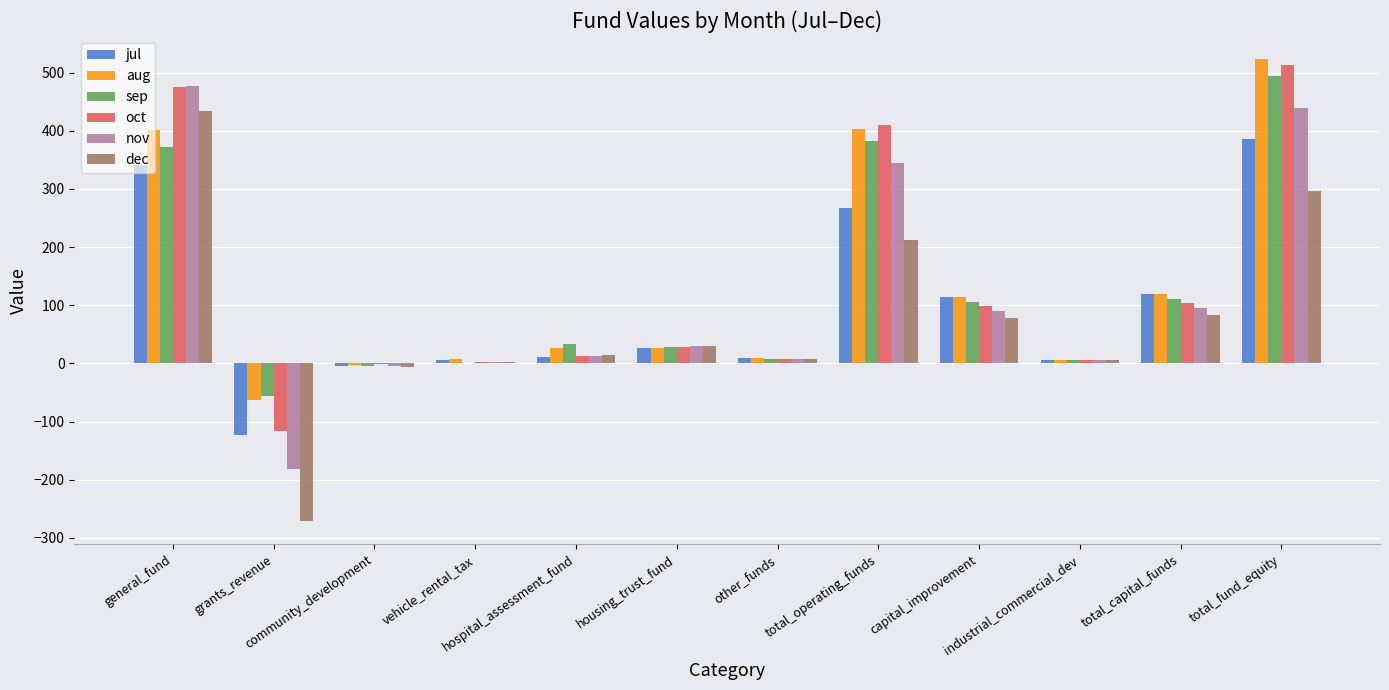

True or false: aug has a value of 114.6 at capital_improvement.

True